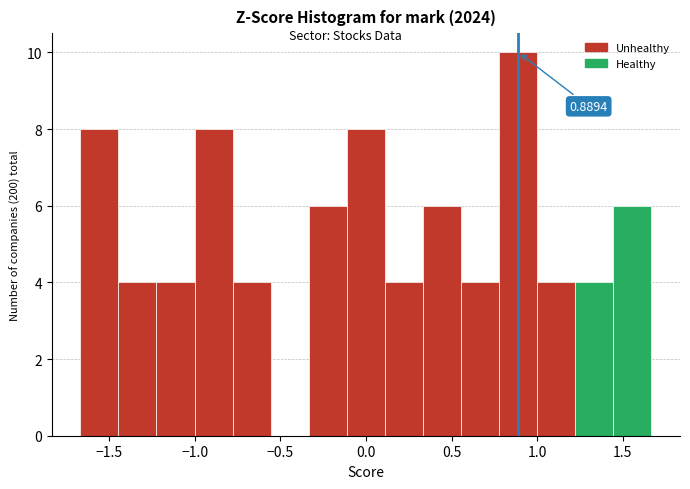

Over which range of the x-axis is the bar tallest?

0.80 to 1.00